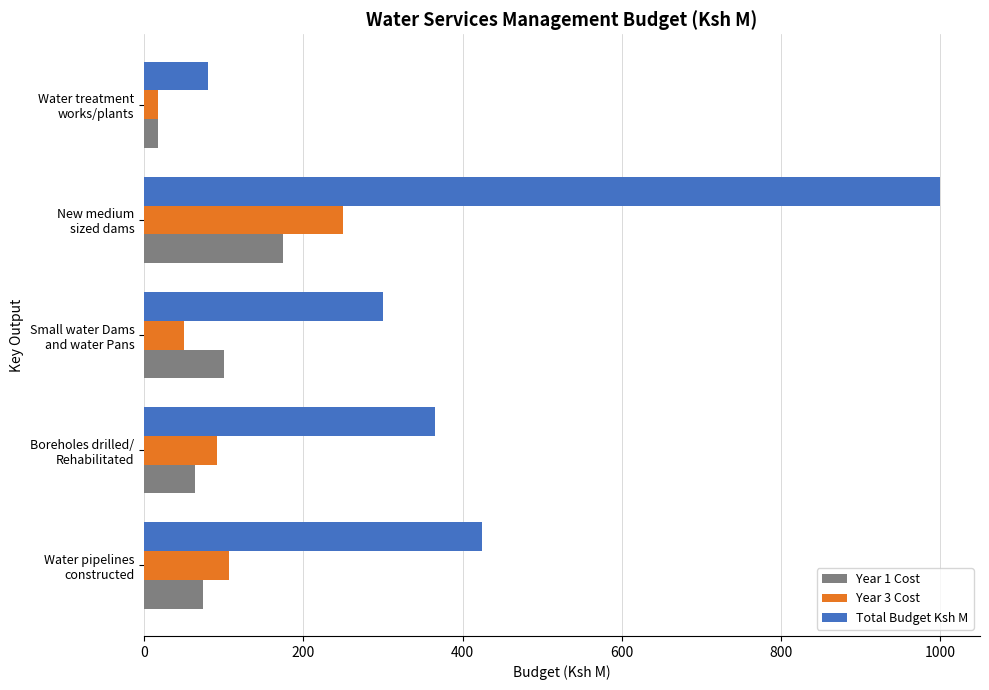

Which series has the largest total across all categories?

Total Budget Ksh M